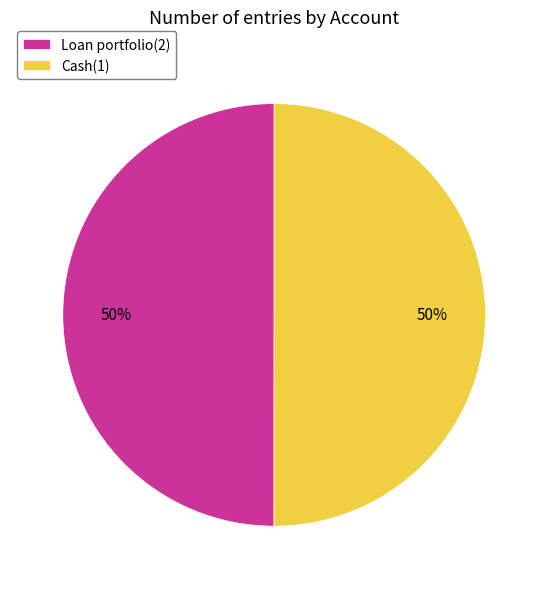

The Cash(1) slice represents 50% of the pie. True or false?

True